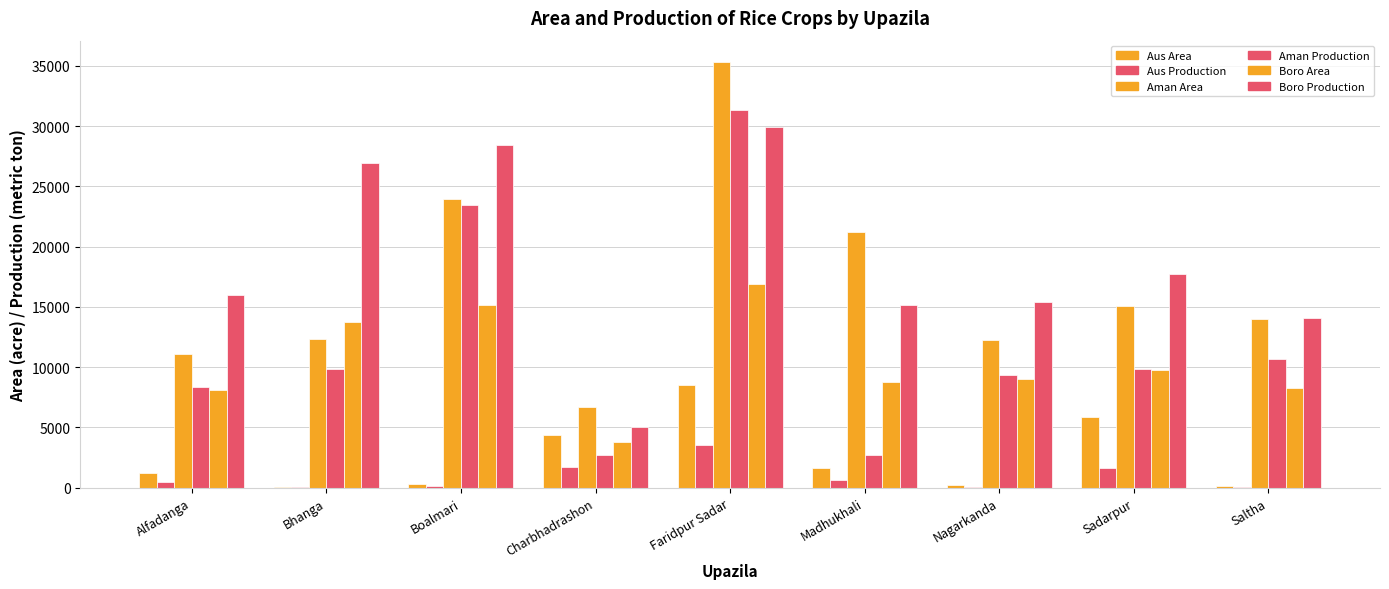

What is the total value across all series at Alfadanga?

45112